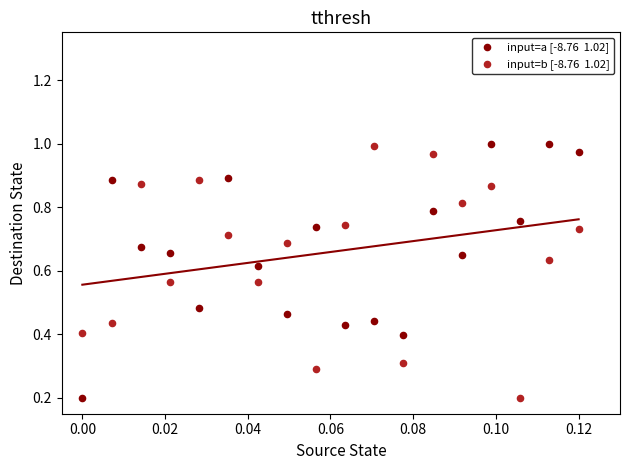

Count the number of points in this scatter plot.

36